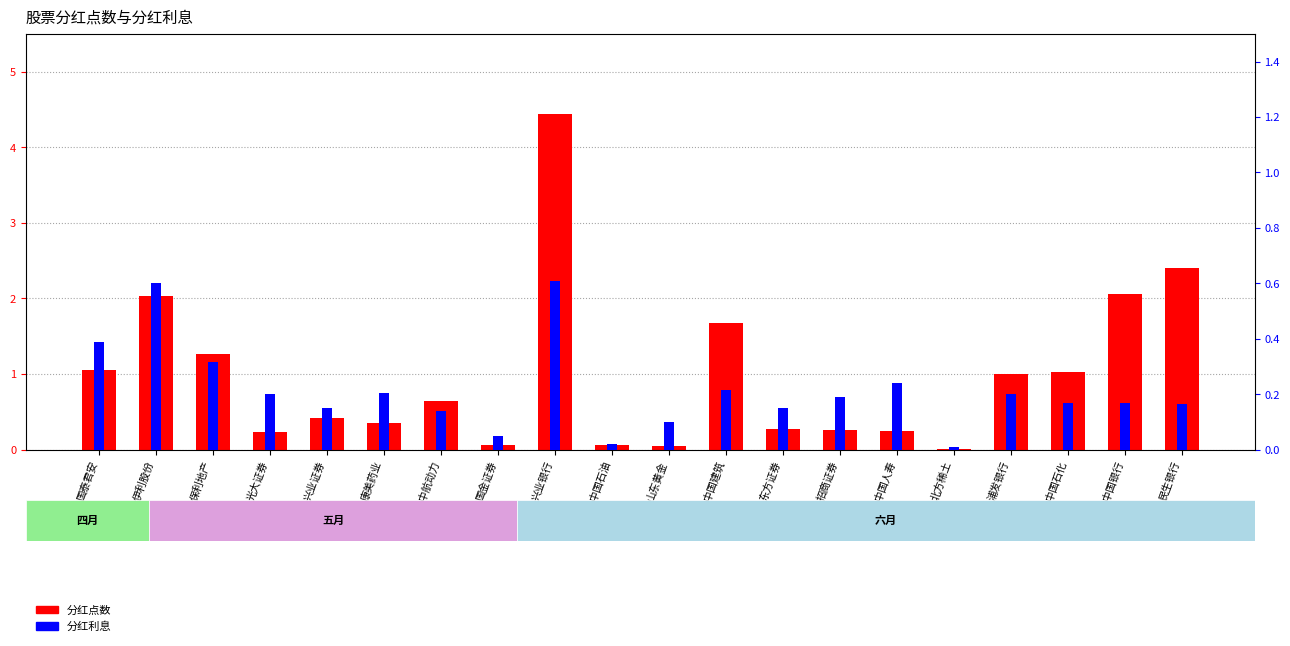

At which label does 分红点数 reach its minimum?

北方稀土